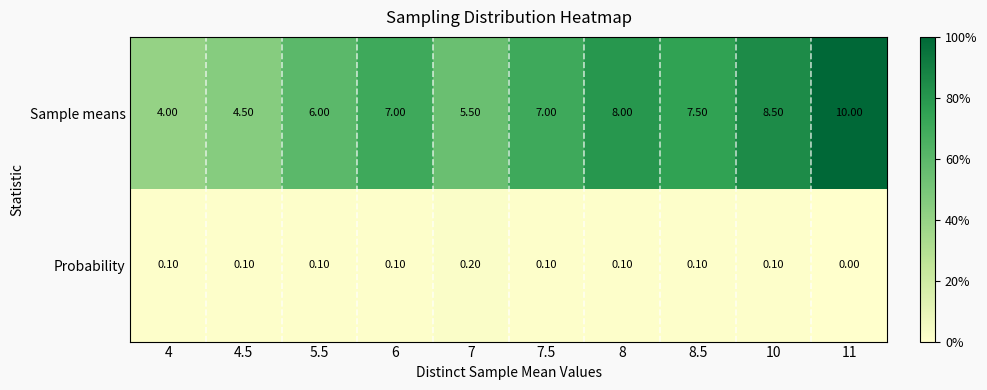

What is the difference between the highest and lowest values at 7.5?

6.9